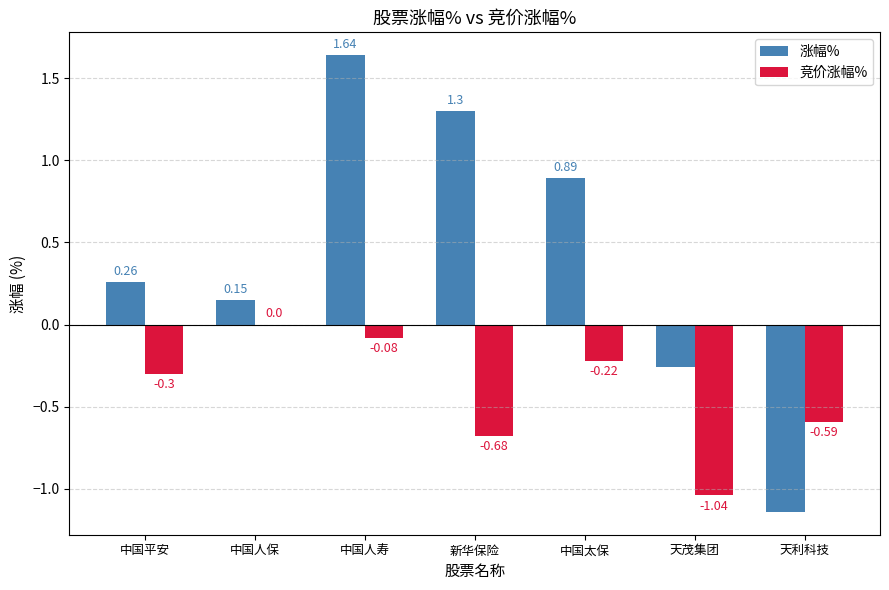

Is the value of 竞价涨幅% at 中国平安 greater than the value of 涨幅% at 中国平安?

No